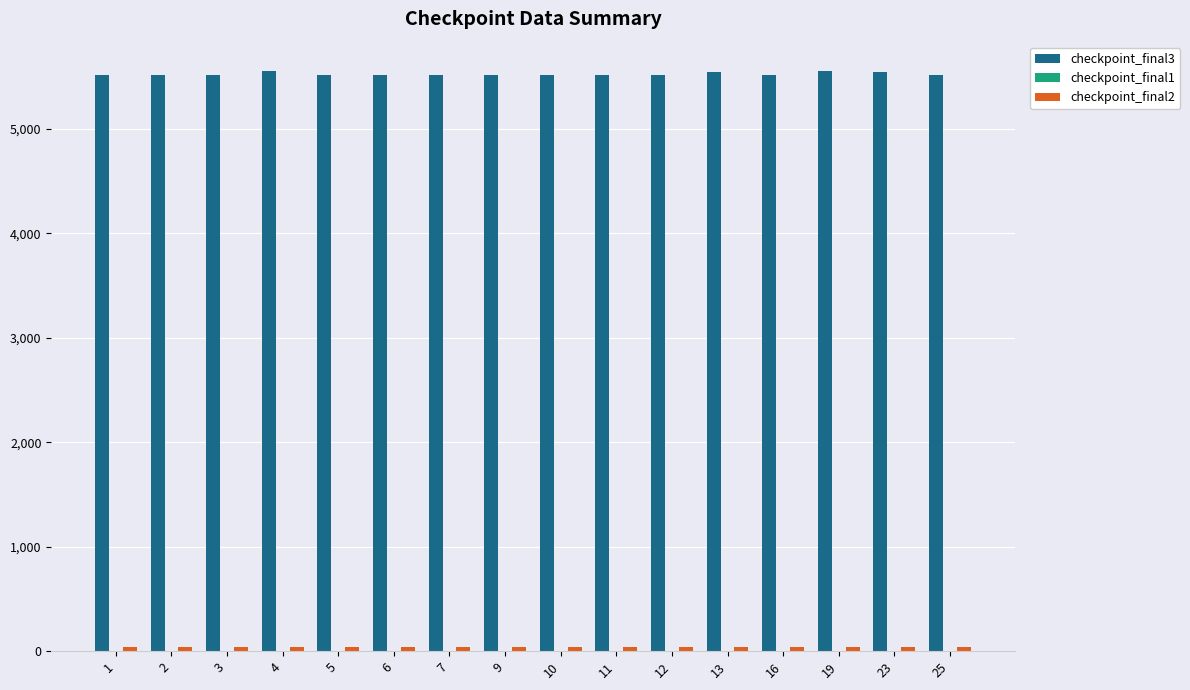

What is the maximum value shown in the chart?

5558.8